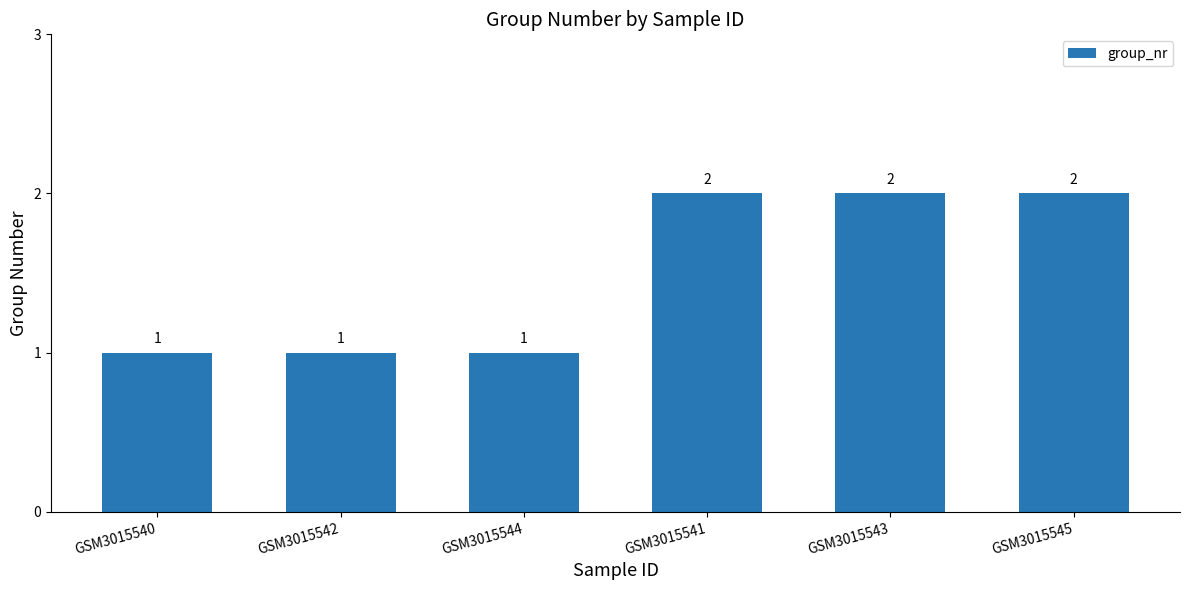

How many values are below 2?

3